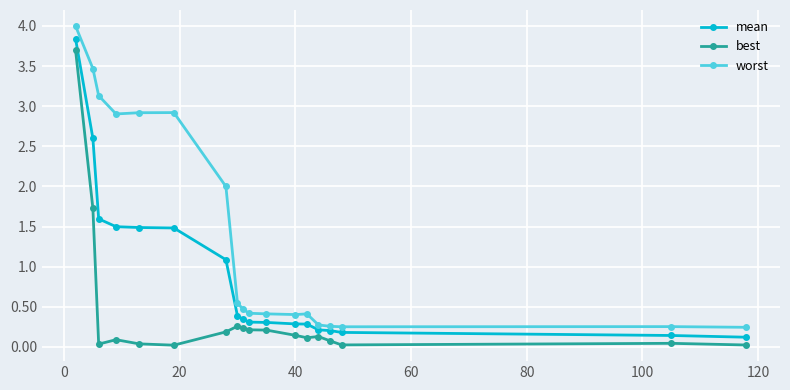

What is the value of the best point at the 2nd from the left?

1.7